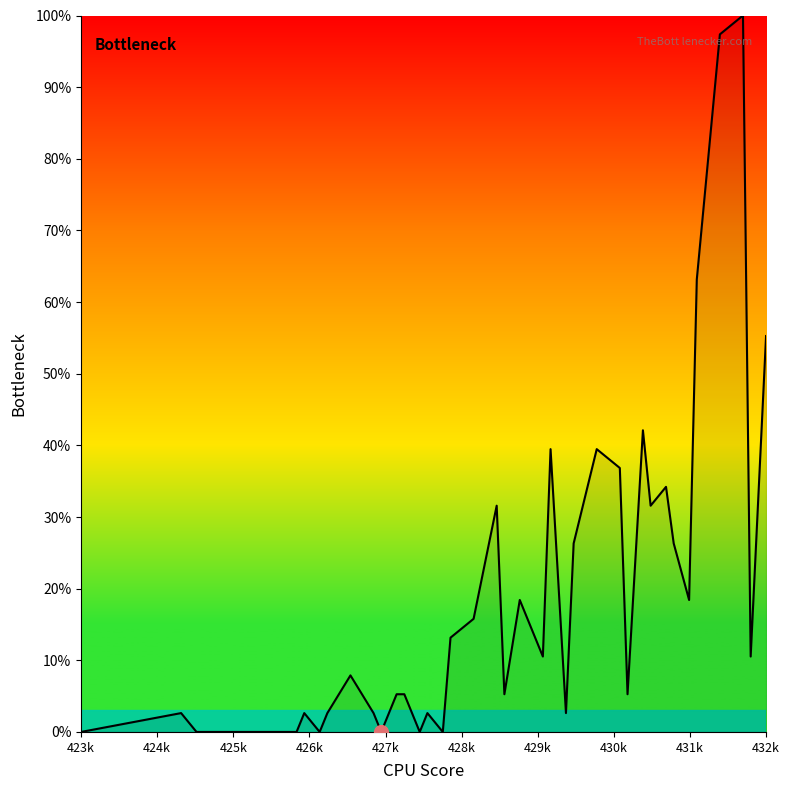

What is the difference between the maximum and minimum values?

100.0